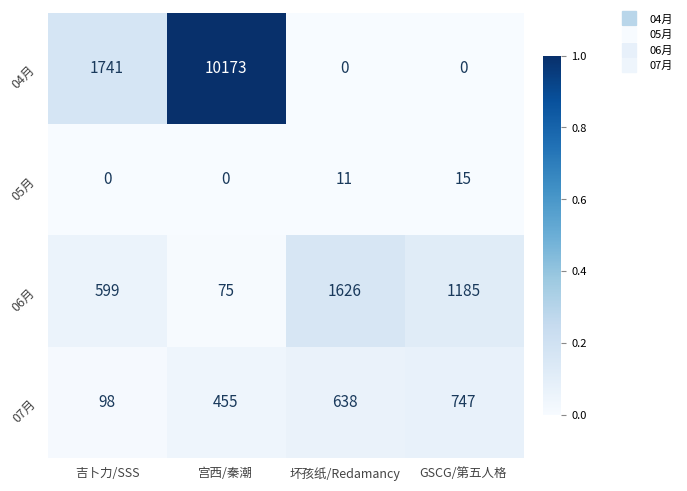

Count the 04月 values in the range 0 to 10173.

4